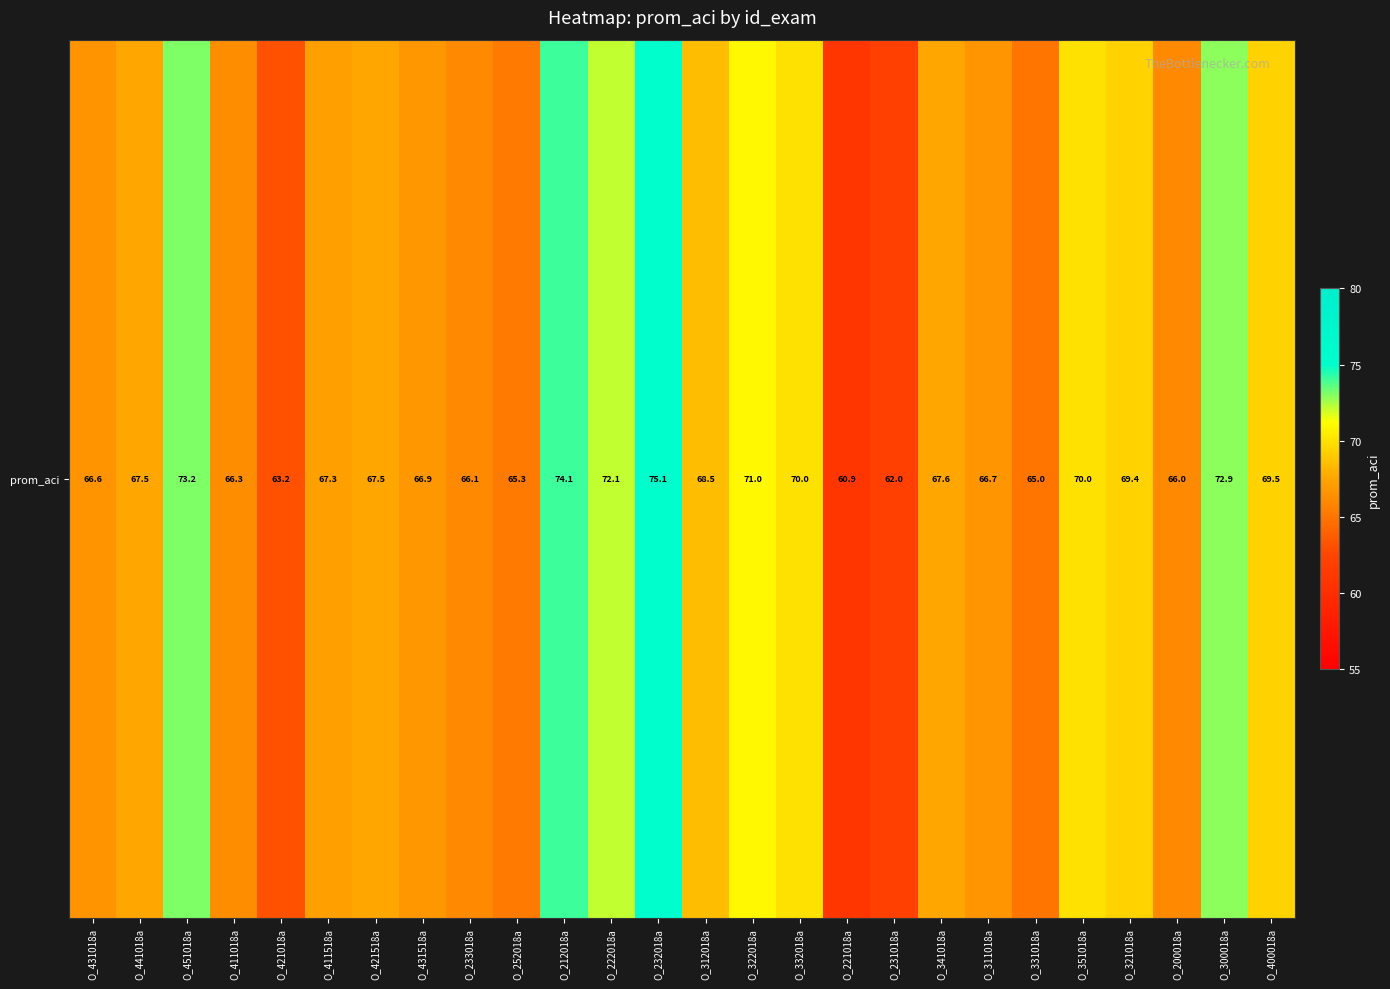

How many values are below 67?

11